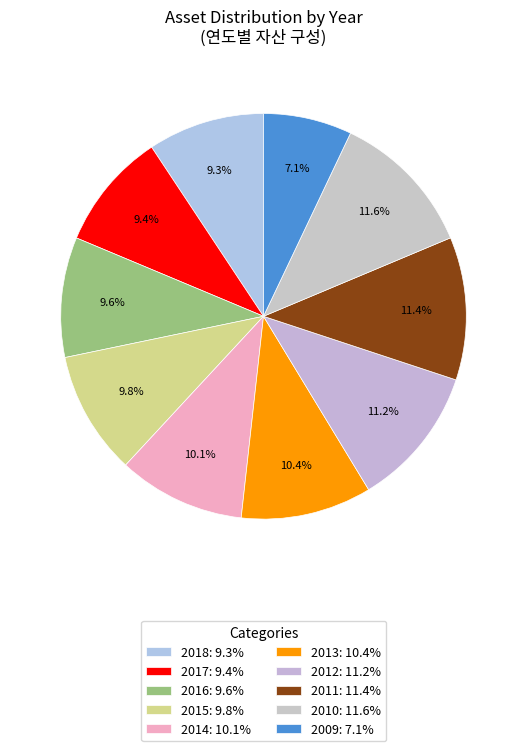

Count the number of slices in the pie.

10